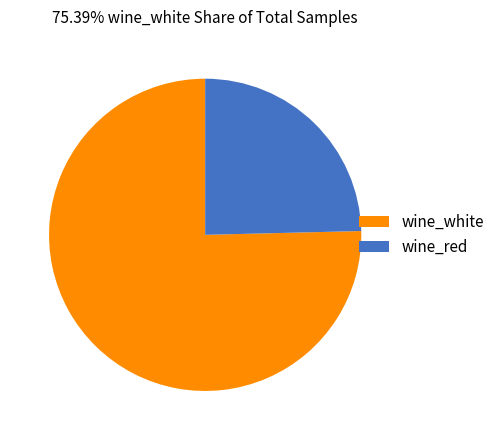

The wine_red slice represents 25% of the pie. True or false?

True